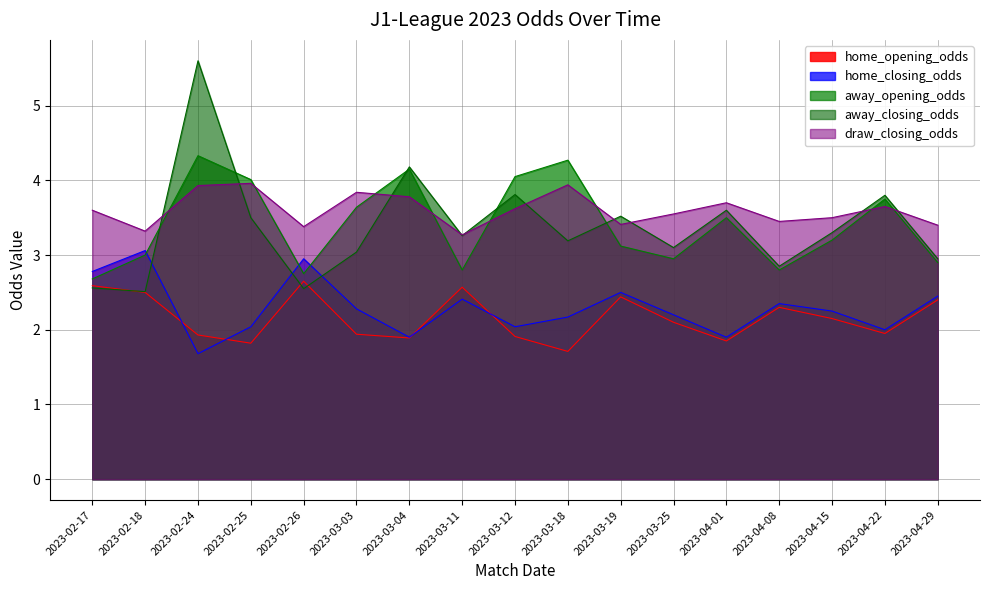

What is the sum of the home_opening_odds values at 2023-04-08 and 2023-02-24?

4.2